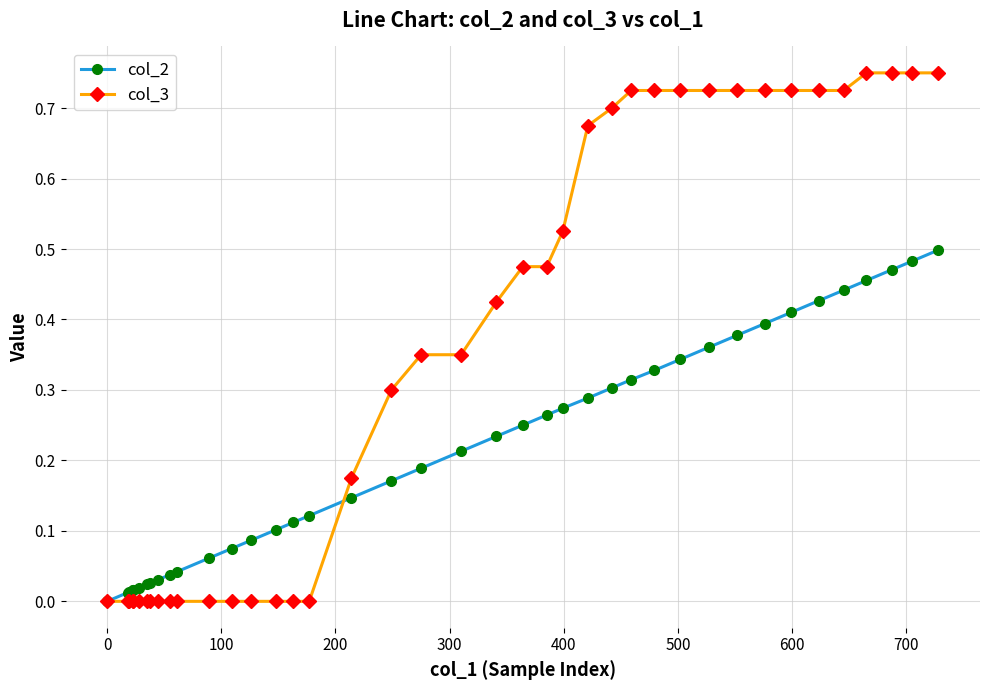

Which series has the widest spread of values?

col_3